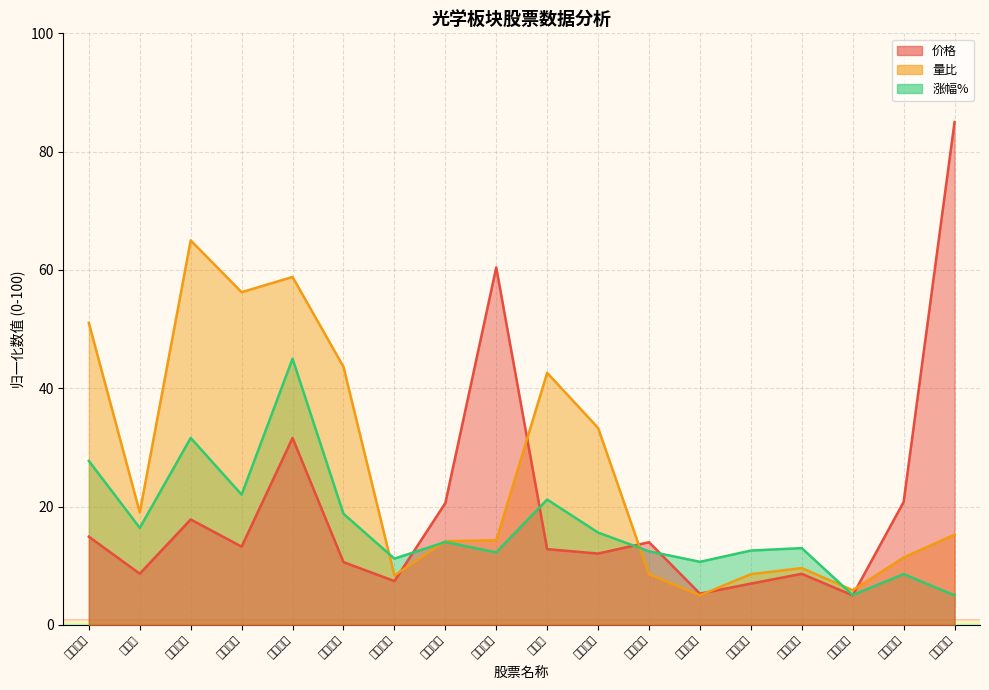

What is the difference between the second highest and minimum values in the 量比 series?

53.8